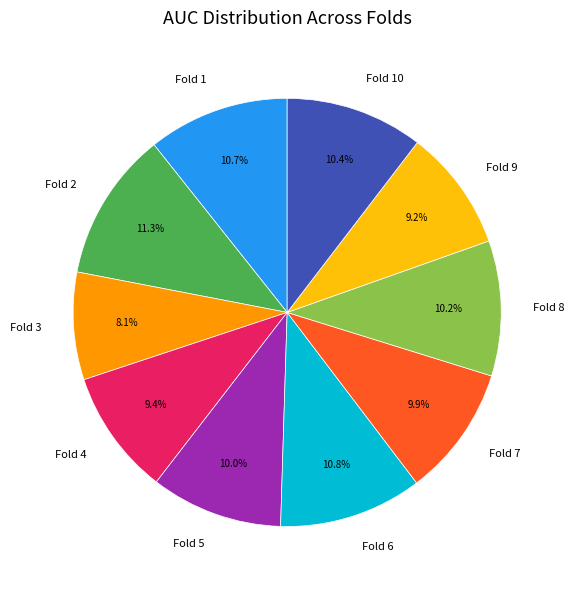

Is there any slice that represents more than half of the pie?

No